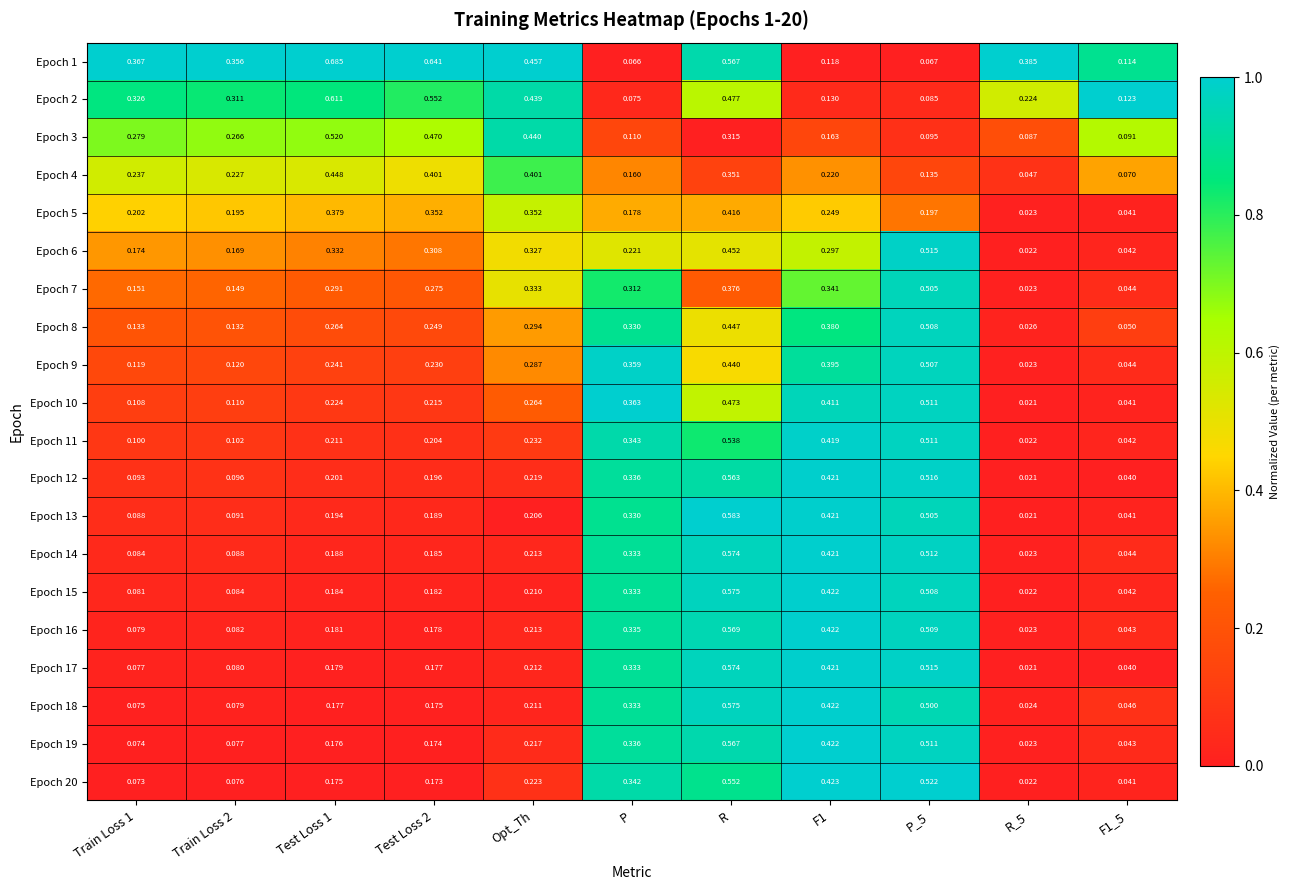

Which series changed the most between P and R?

Epoch 1